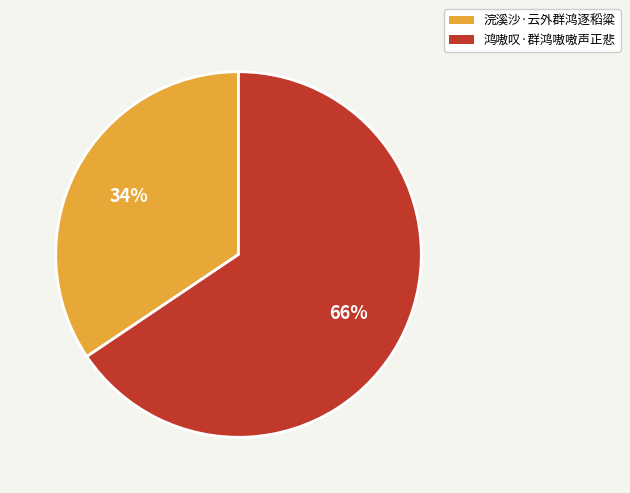

To the nearest percent, what is the average slice percentage?

50%